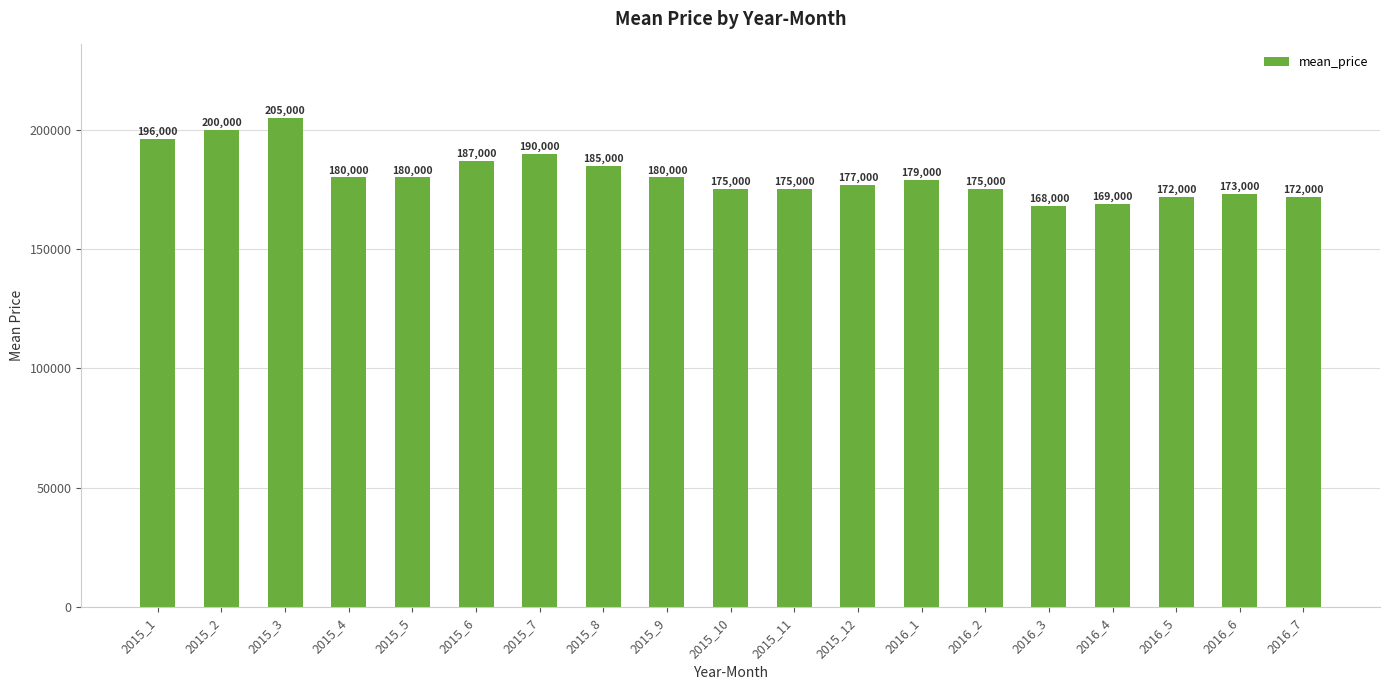

What is the change in value from 2015_12 to 2016_4?

-8000